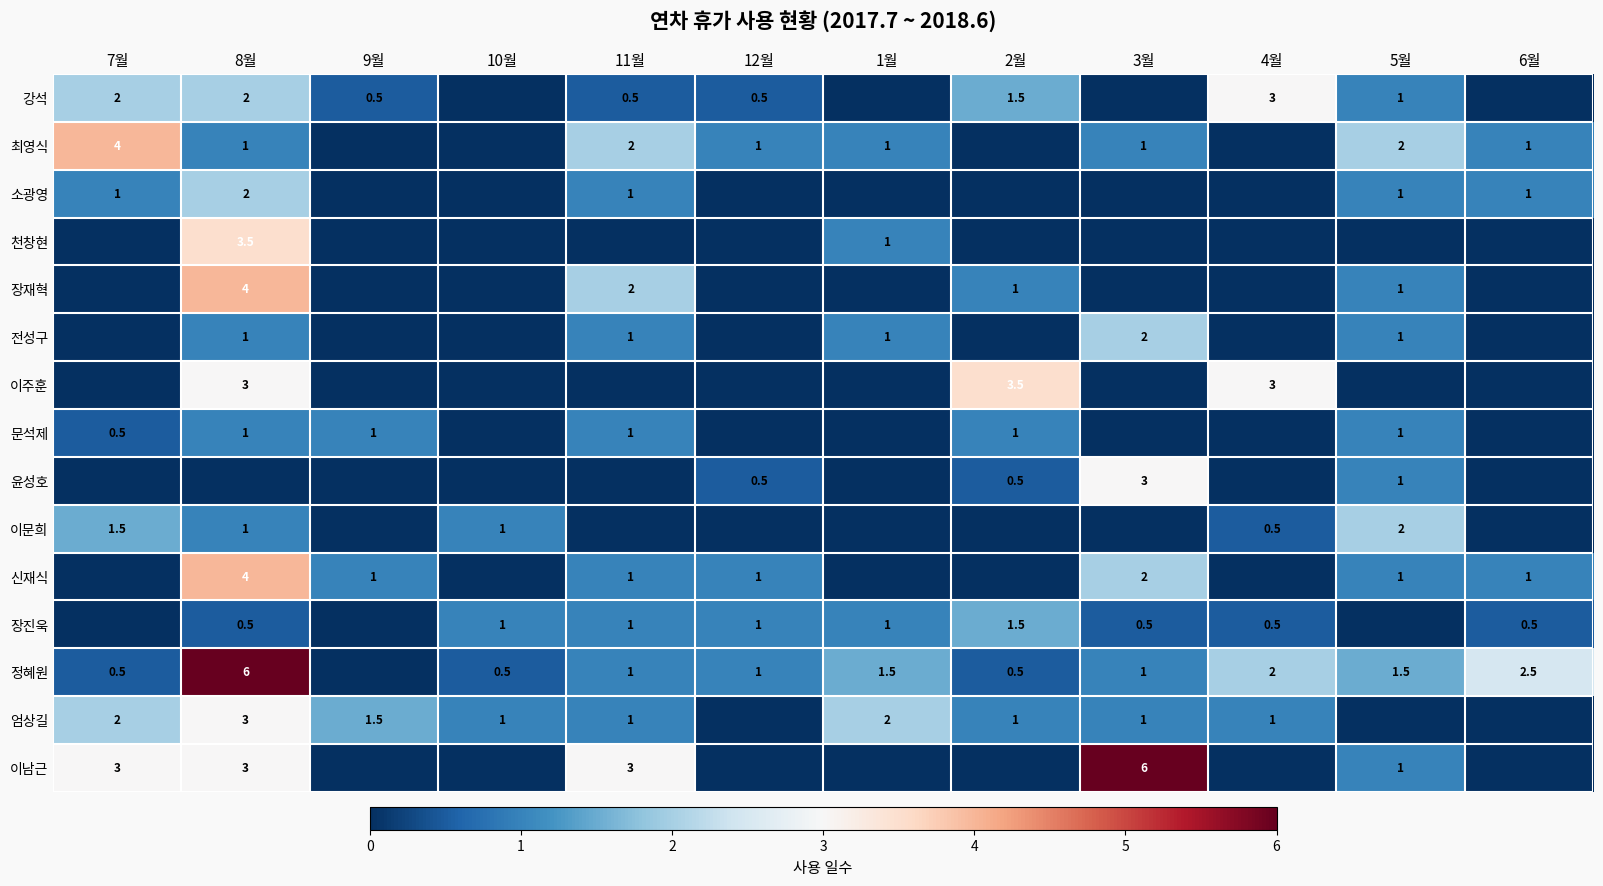

True or false: 신재식 has a value of 1.0 at 6월.

True